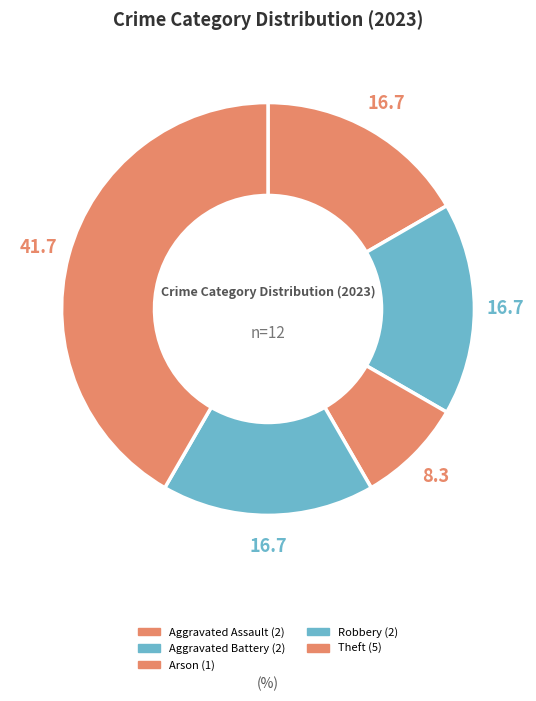

Count the number of slices in the pie.

5